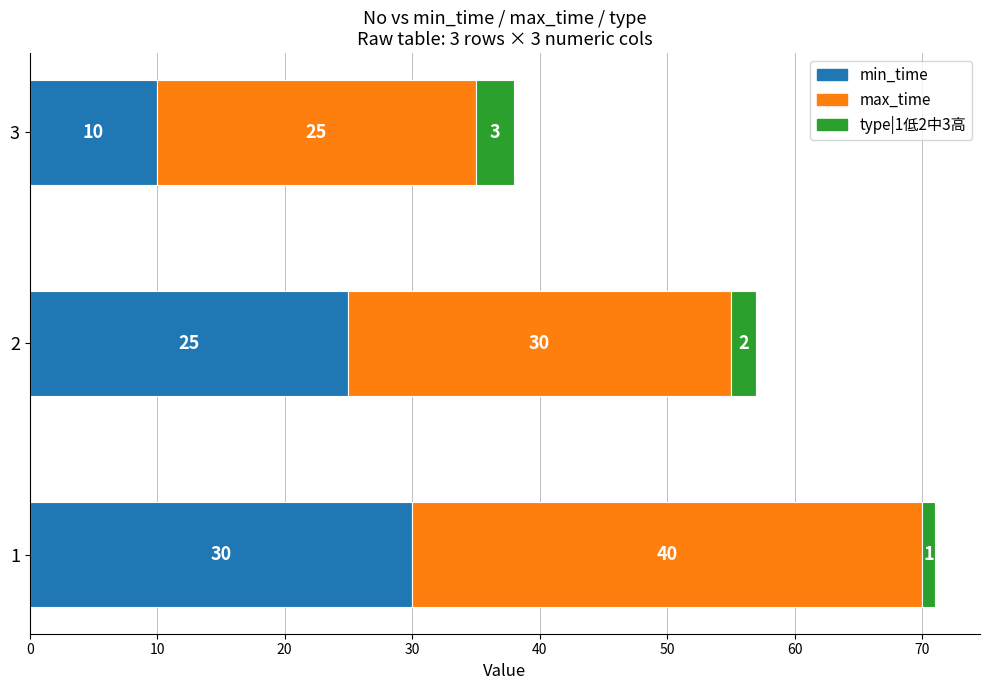

Which series has the largest total across all categories?

max_time